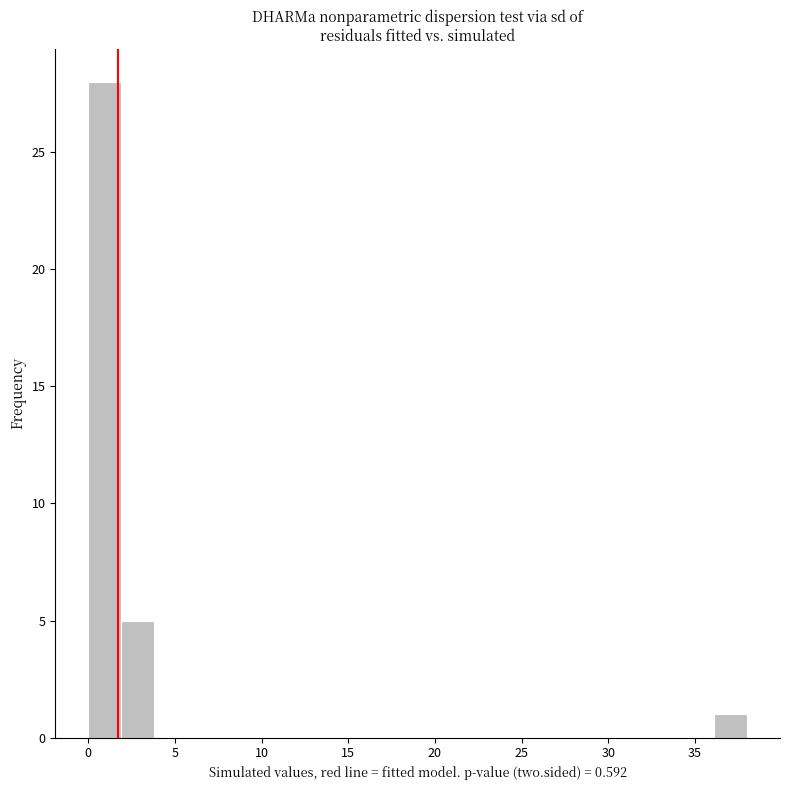

Read against the x-axis, roughly where is the centre of the tallest bar?

1.0